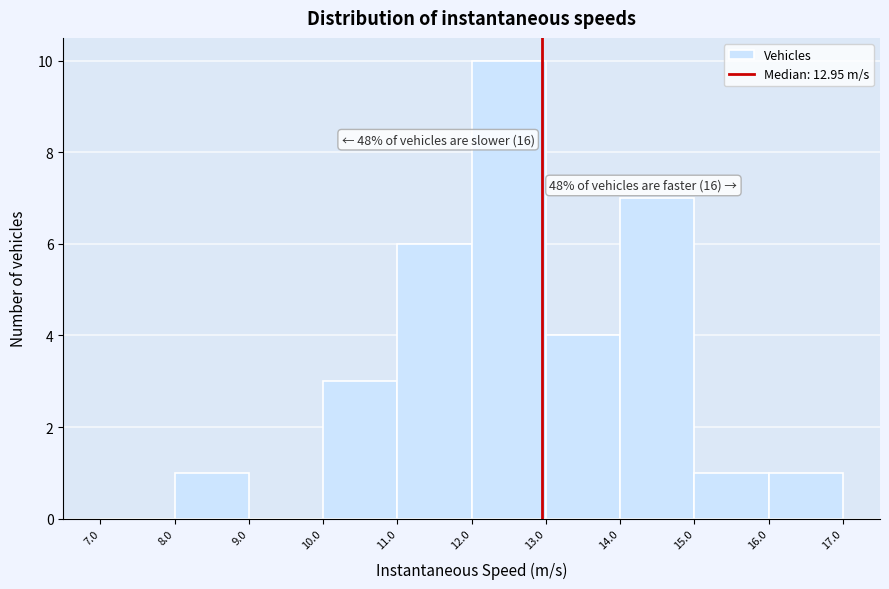

Over which range of the x-axis is the bar tallest?

12.0 to 13.0